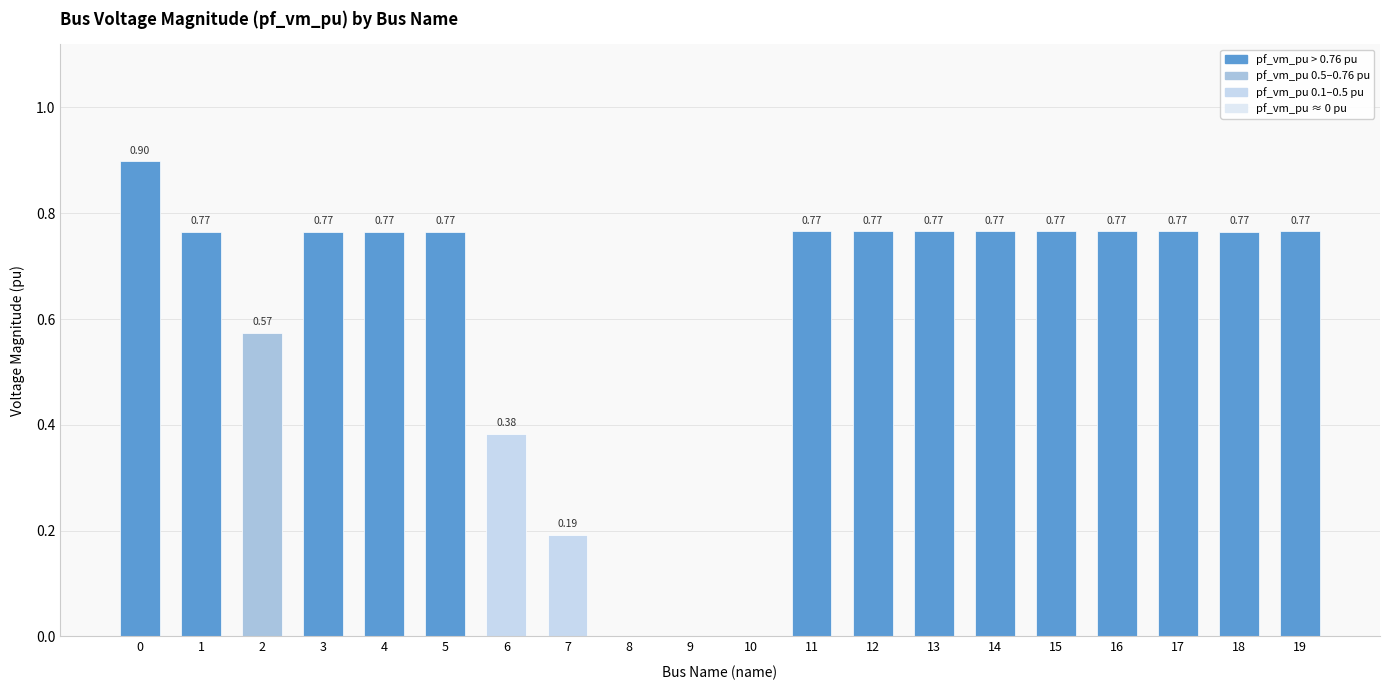

What is the change in value from 8 to 16?

+0.8